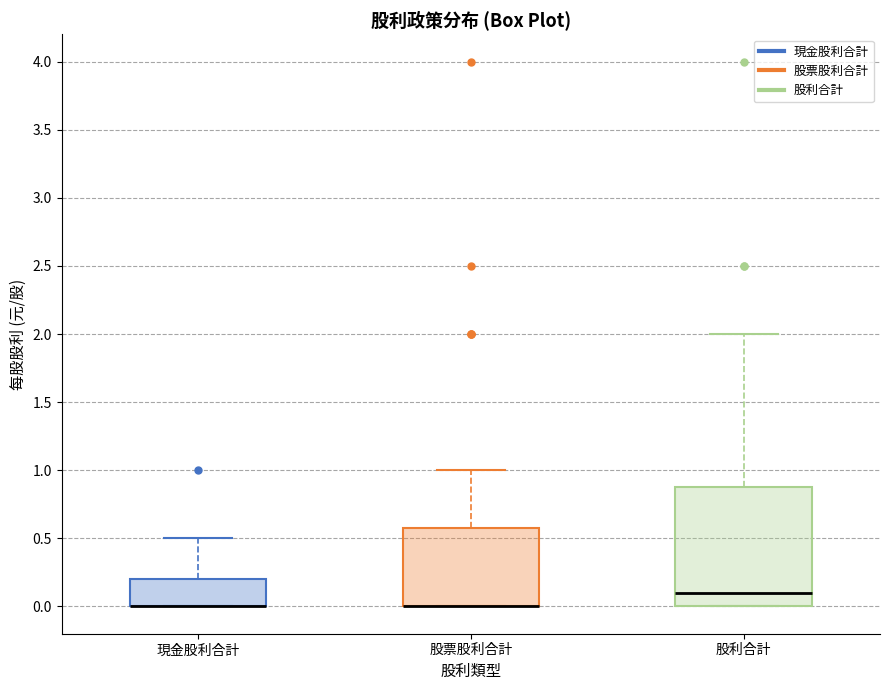

Reading left to right, read every box against the y-axis: the position of its median line, the range the box covers, and the ends of its whiskers. The values are not printed on the chart, so give them approximately, as read against the axis.

現金股利合計: median 0.0 (drawn on the box's lower edge), box 0.0 to 0.2, whiskers 0.0 to 0.5
股票股利合計: median 0.0 (drawn on the box's lower edge), box 0.0 to 0.6, whiskers 0.0 to 1.0
股利合計: median 0.1, box 0.0 to 0.9, whiskers 0.0 to 2.0